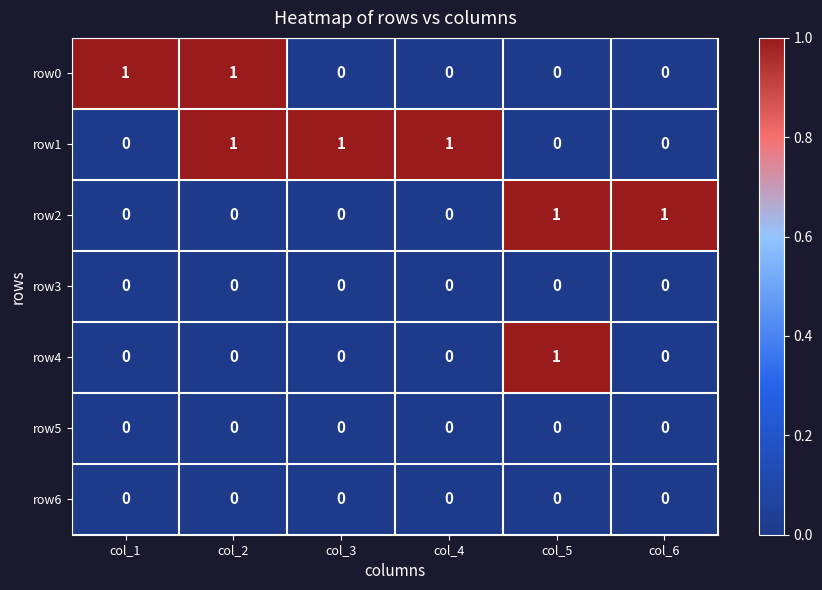

How many row1 values are between 0 and 1?

6